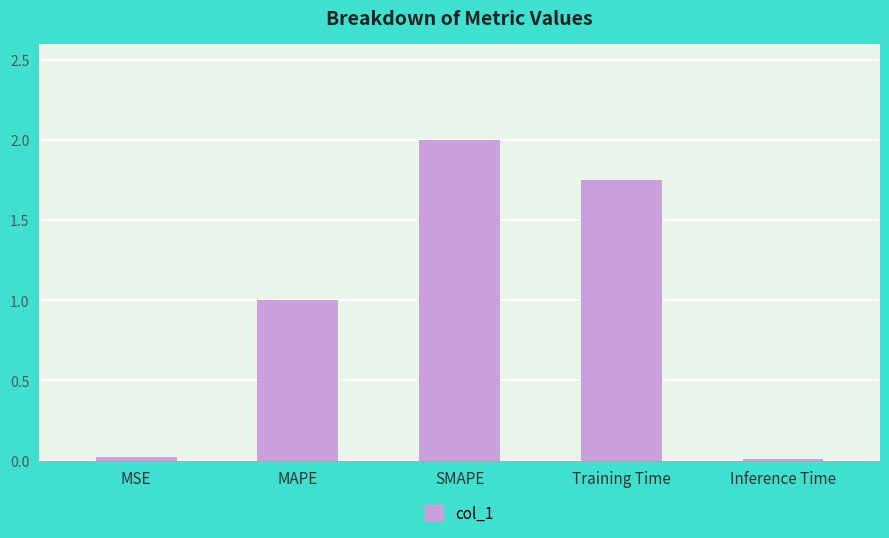

What is the change in value from MSE to SMAPE?

+2.0